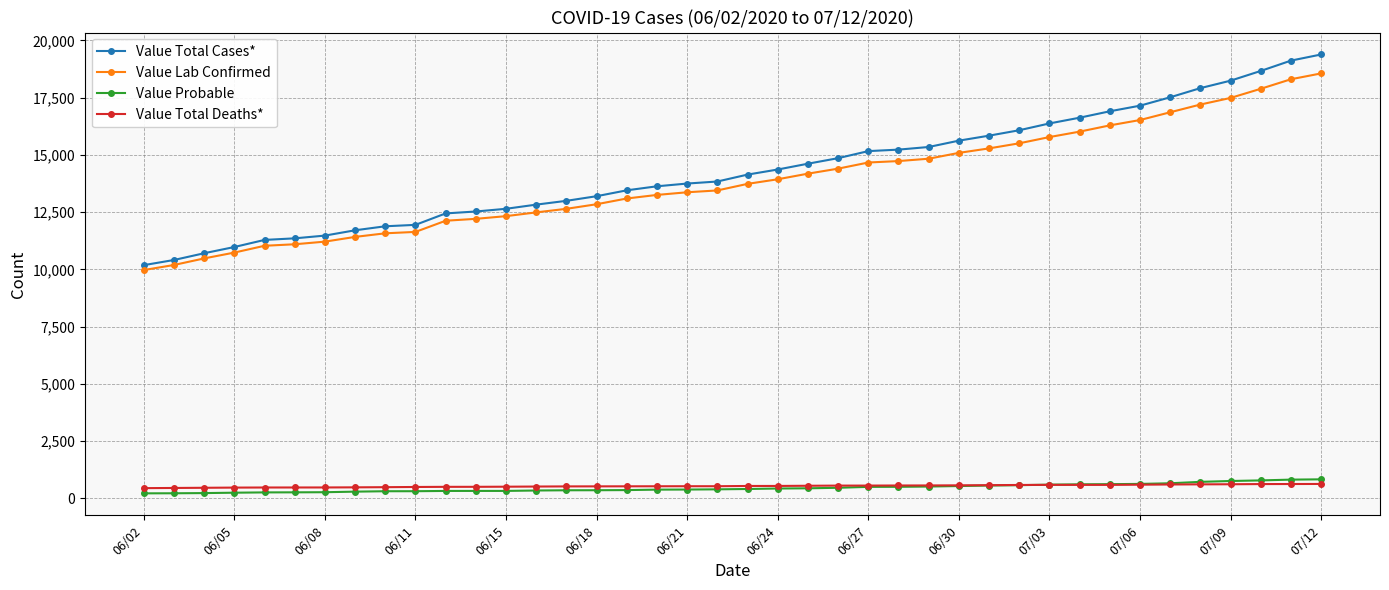

Which series has the largest total across all categories?

Value Total Cases*